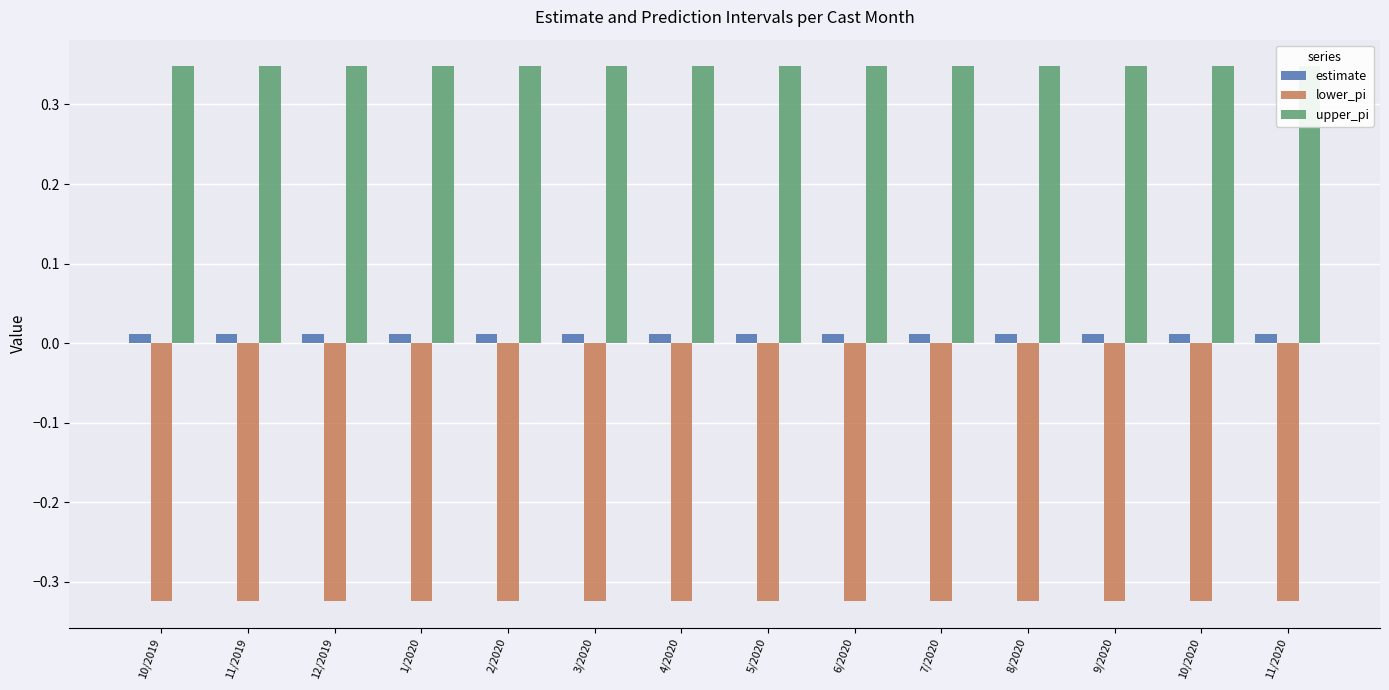

Reading left to right, extract all data points from this chart.

estimate: 0.0	0.0	0.0	0.0	0.0	0.0	0.0	0.0	0.0	0.0	0.0	0.0	0.0	0.0
lower_pi: -0.3	-0.3	-0.3	-0.3	-0.3	-0.3	-0.3	-0.3	-0.3	-0.3	-0.3	-0.3	-0.3	-0.3
upper_pi: 0.3	0.3	0.3	0.3	0.3	0.3	0.3	0.3	0.3	0.3	0.3	0.3	0.3	0.3